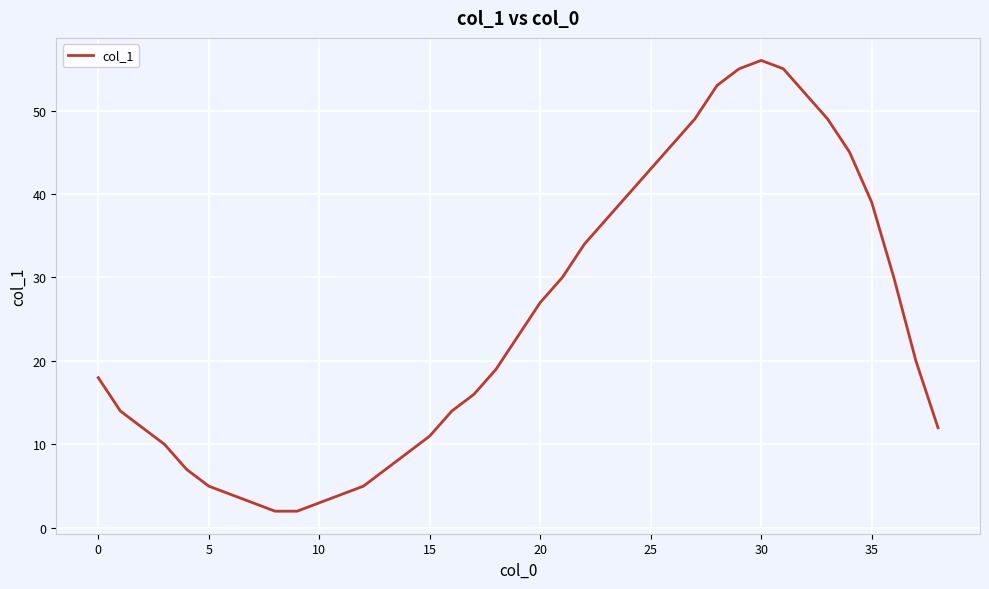

What is the average value?

25